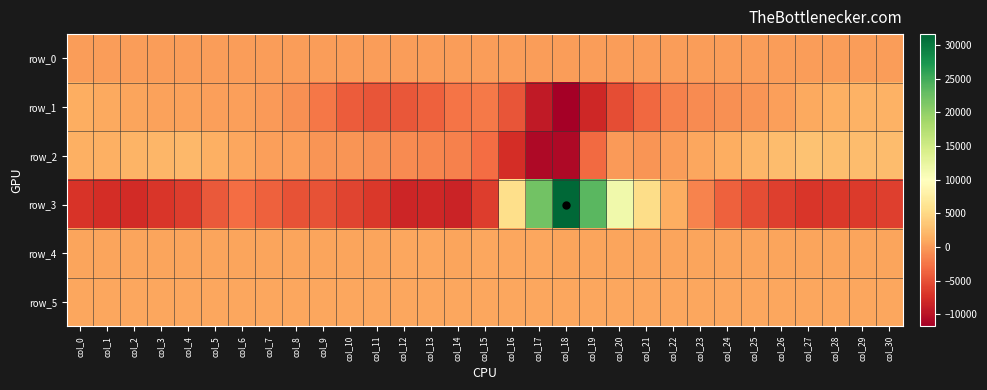

How many values in the row_2 series are below 381?

15